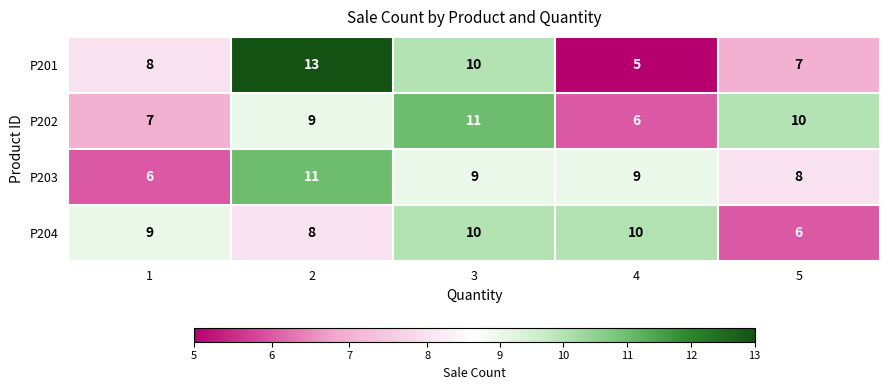

What is the difference between the maximum and minimum values in the P201 series?

8